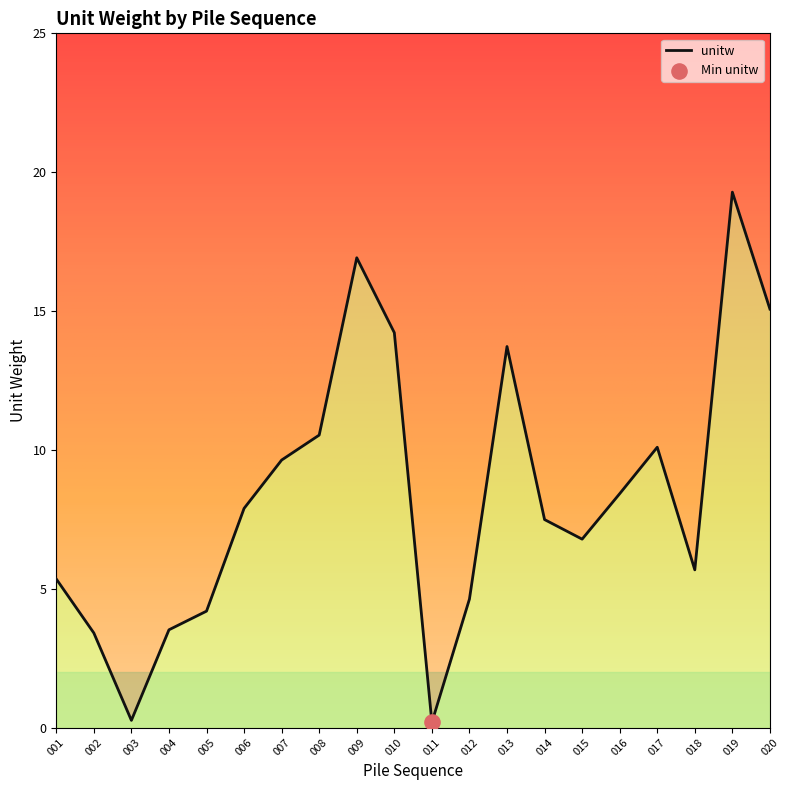

What is the change in value from 008 to 019?

+8.7